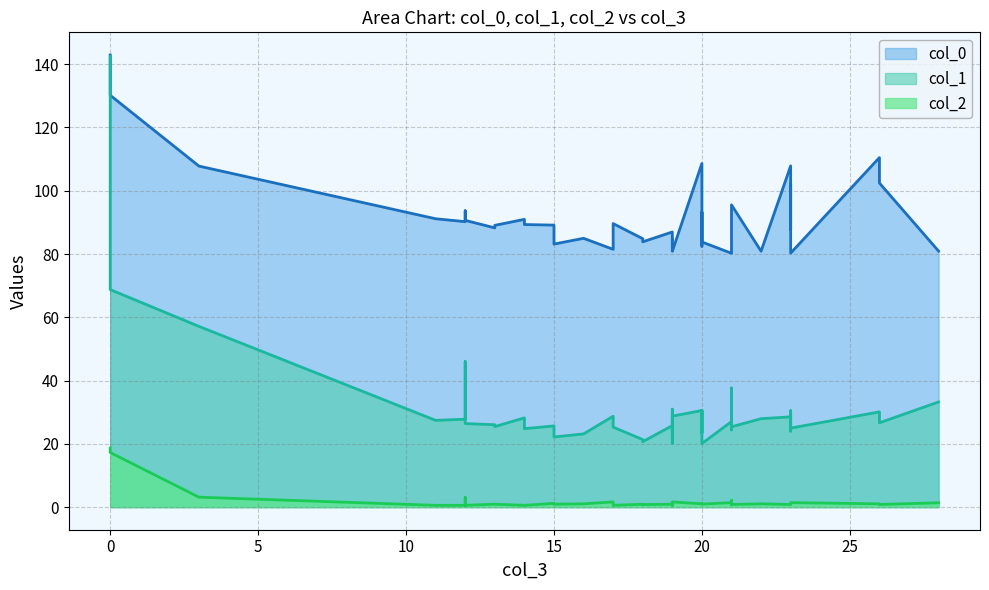

True or false: col_0 and col_1 cross at least once.

False